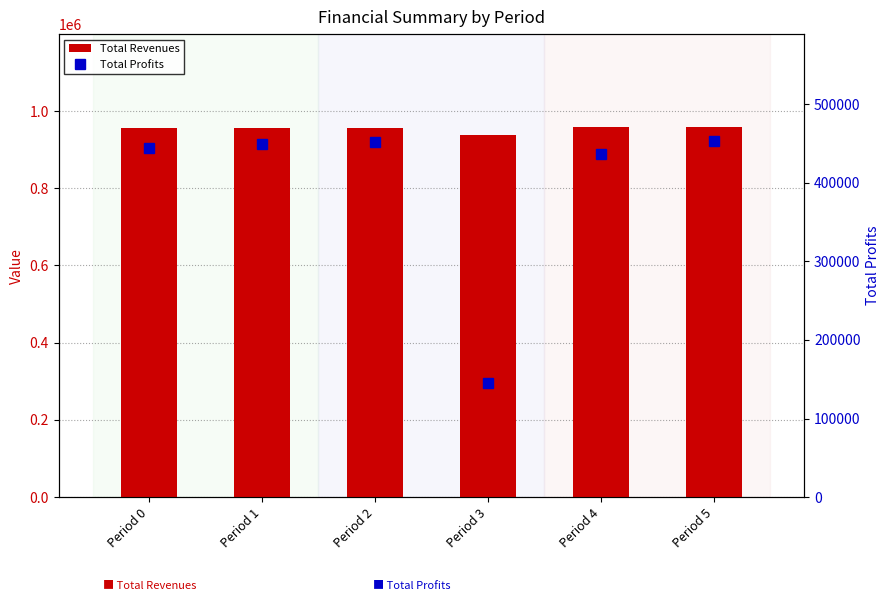

Reading left to right, transcribe all the data shown in this chart.

Total Revenues: 955396.0	955396.0	955396.0	938737.9	958748.0	959349.9
Total Profits: 444180.1	449977.3	451776.8	144795.6	436272.3	453440.2